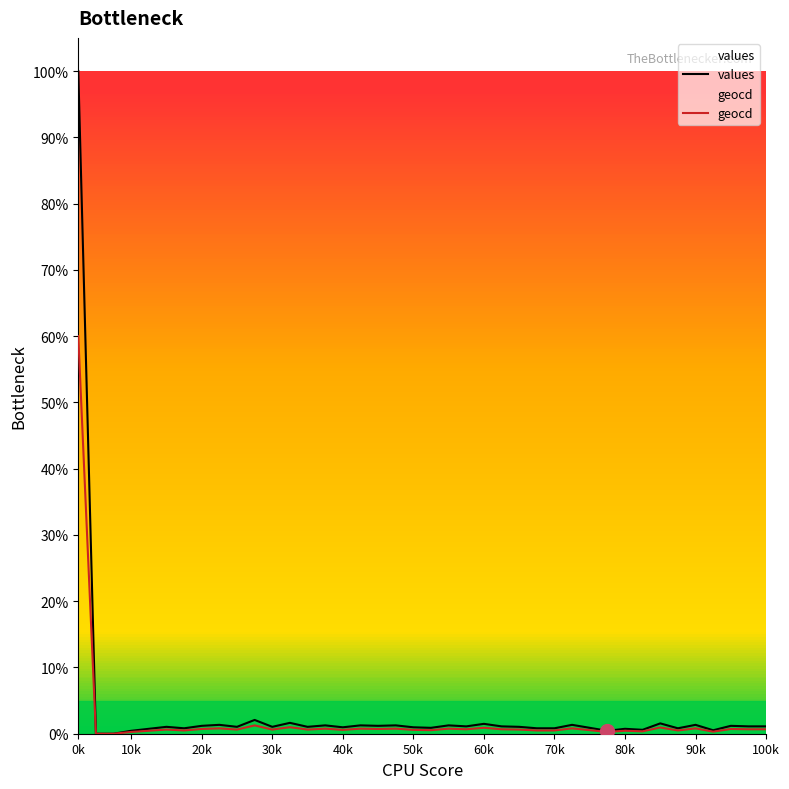

Which series has the largest range (max minus min)?

values